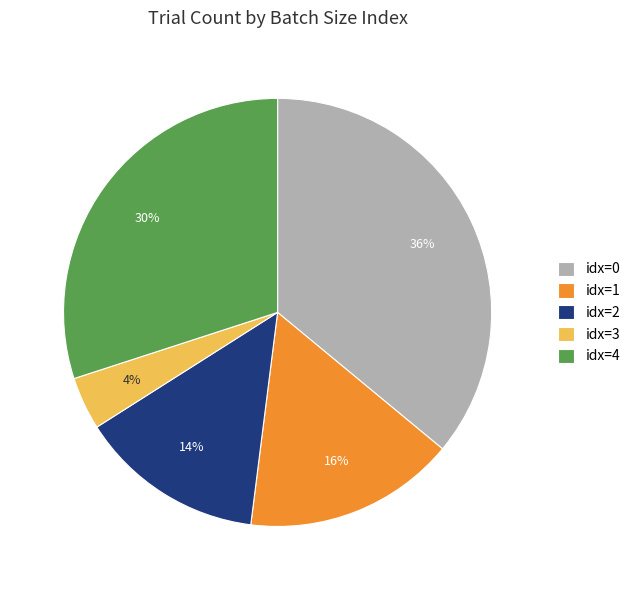

Is it true that idx=2 is 14% of the pie?

True